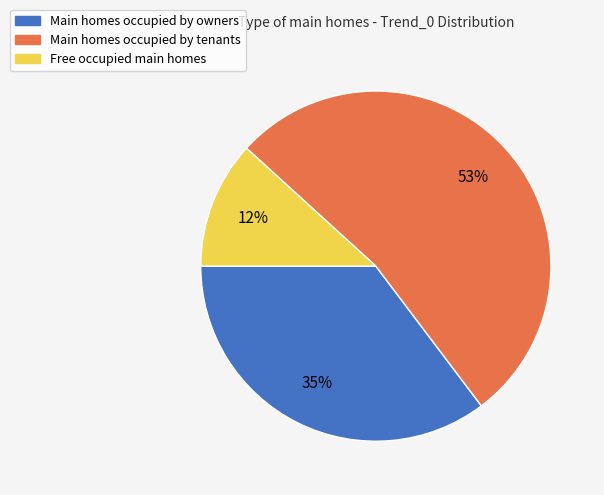

Which slice is the largest?

Main homes occupied by tenants